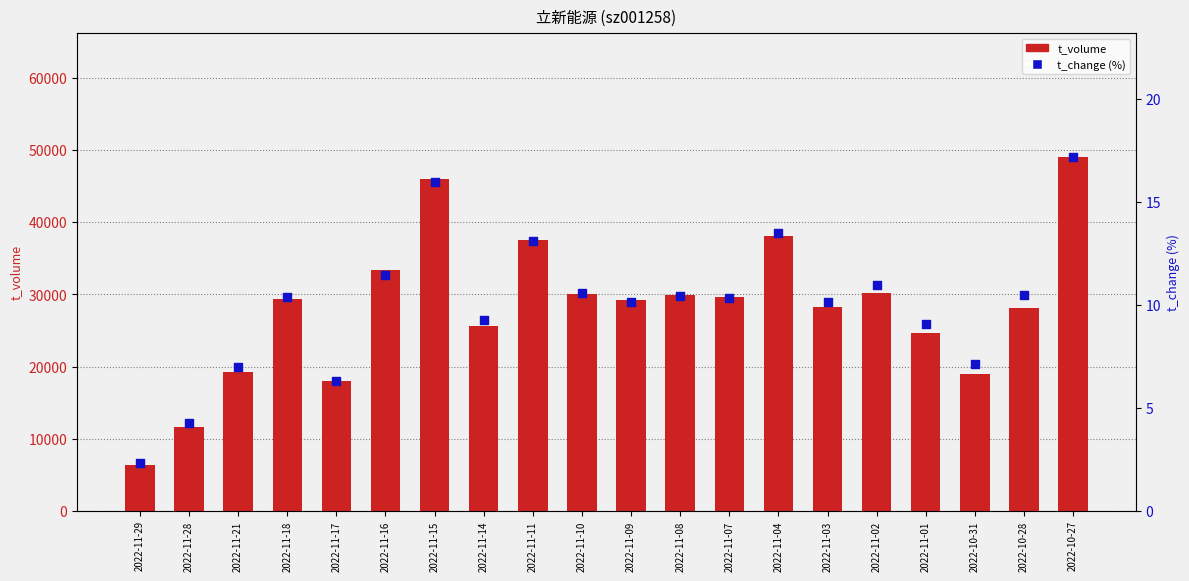

Which series has the largest total across all categories?

t_volume